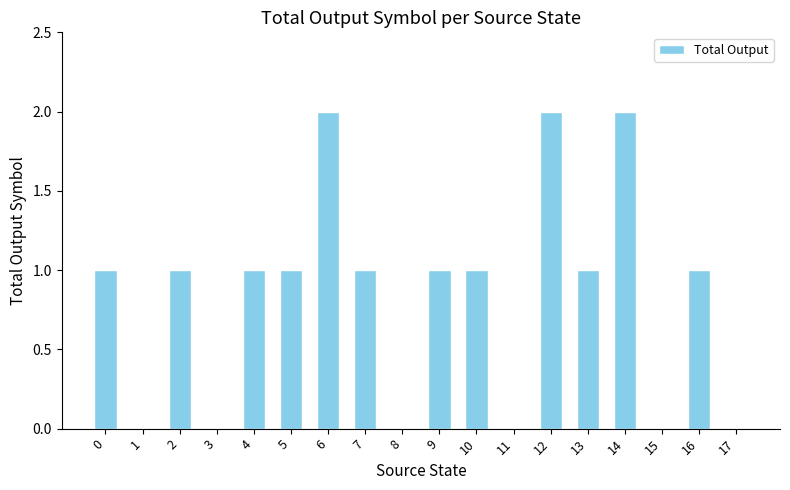

The chart shows a value of 1 at 8. True or false?

False